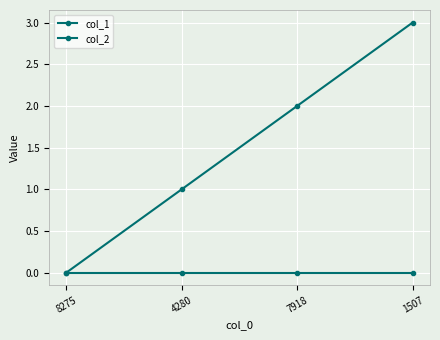

How many lines are shown in the chart?

2